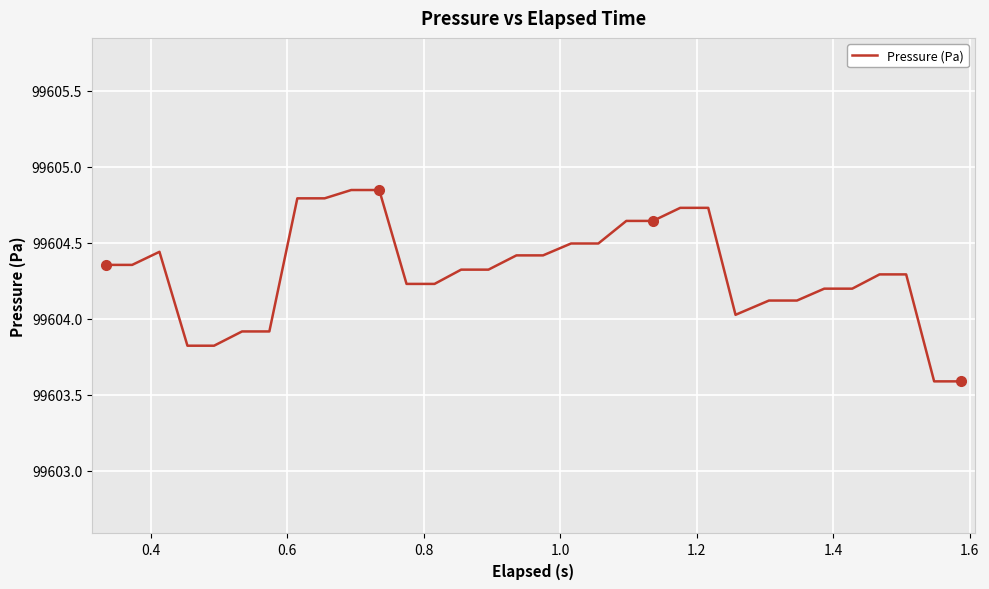

How many values are below 99604?

6